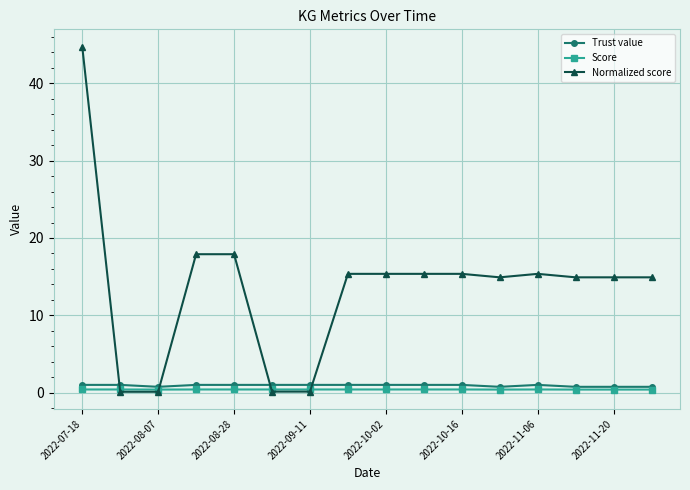

How many times do Normalized score and Trust value cross each other?

4